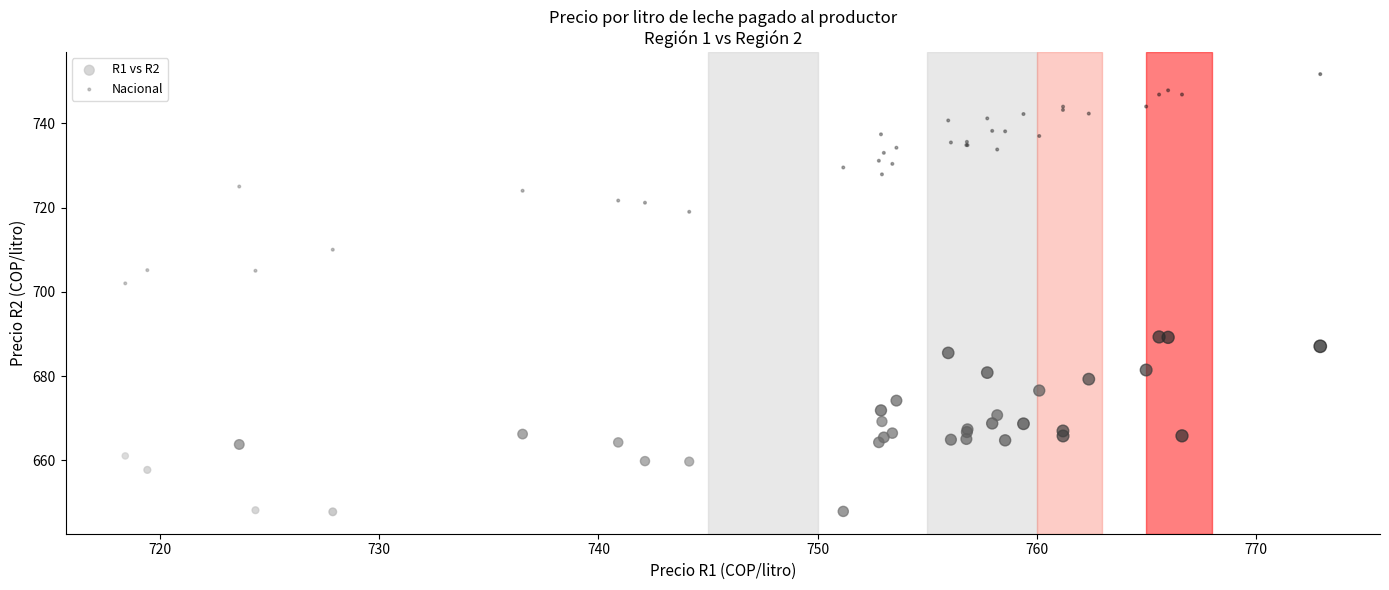

Which series reaches the maximum Y coordinate?

Nacional